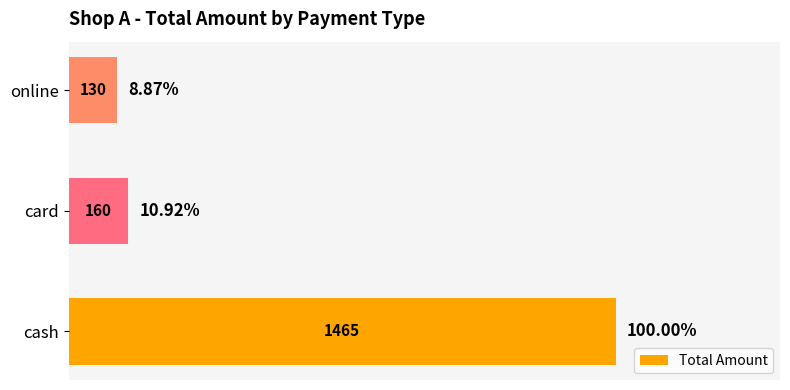

What is the difference between the second highest and minimum values?

30